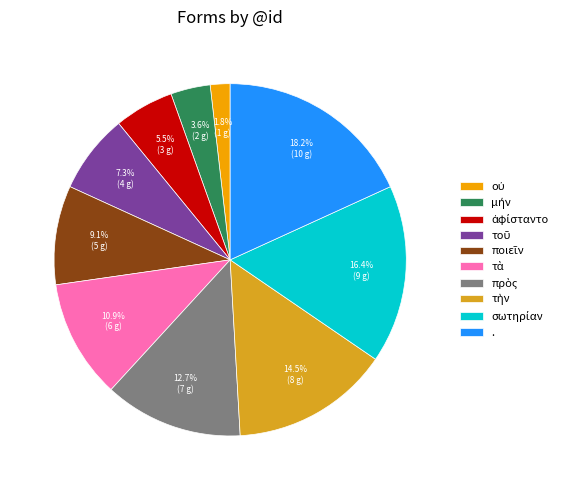

How many slices are in this pie chart?

10